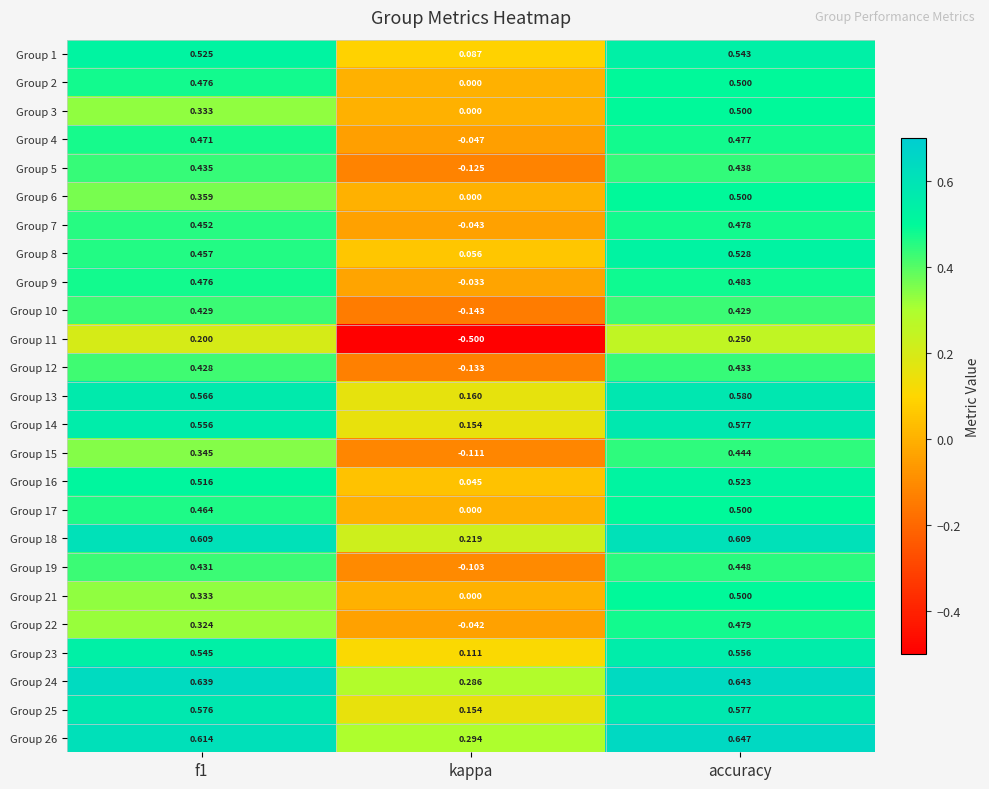

Which series has the largest total across all categories?

Group 24